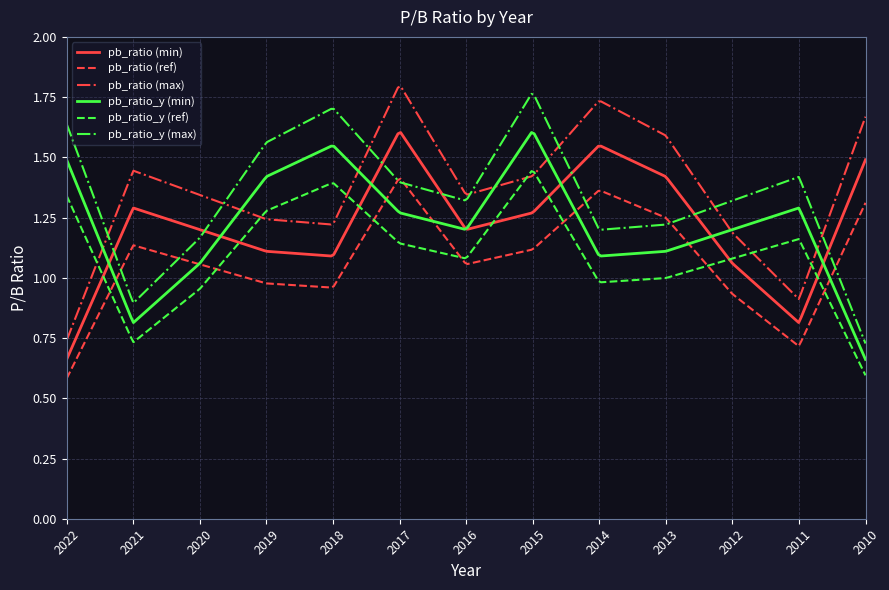

True or false: pb_ratio_y (max) and pb_ratio_y (ref) cross at least once.

False